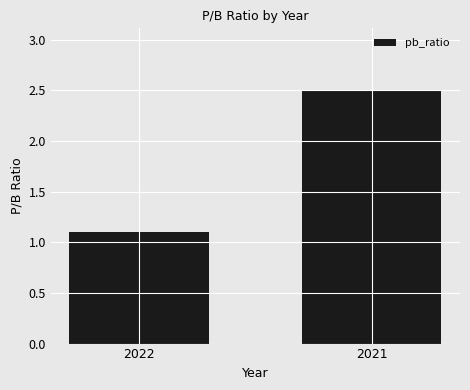

What is the value of the 1st bar from the left?

1.1